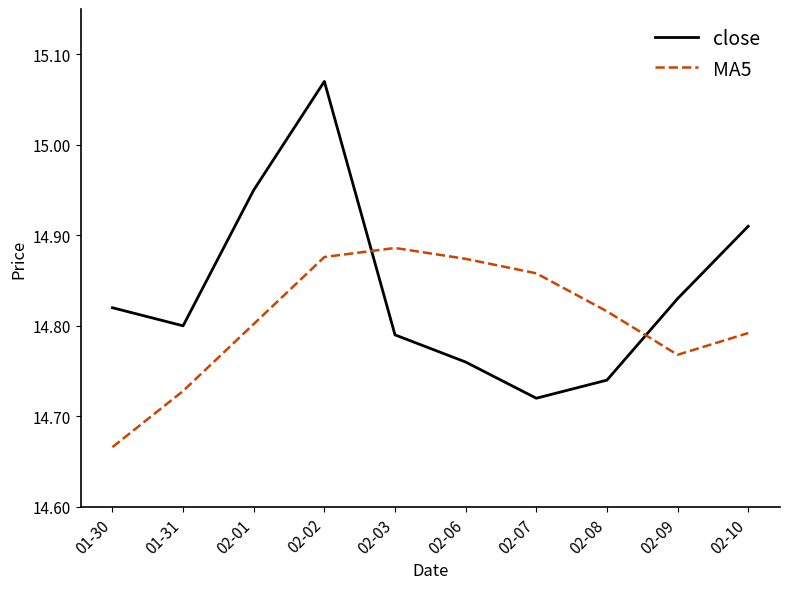

Which category has the lowest value across all series?

01-30